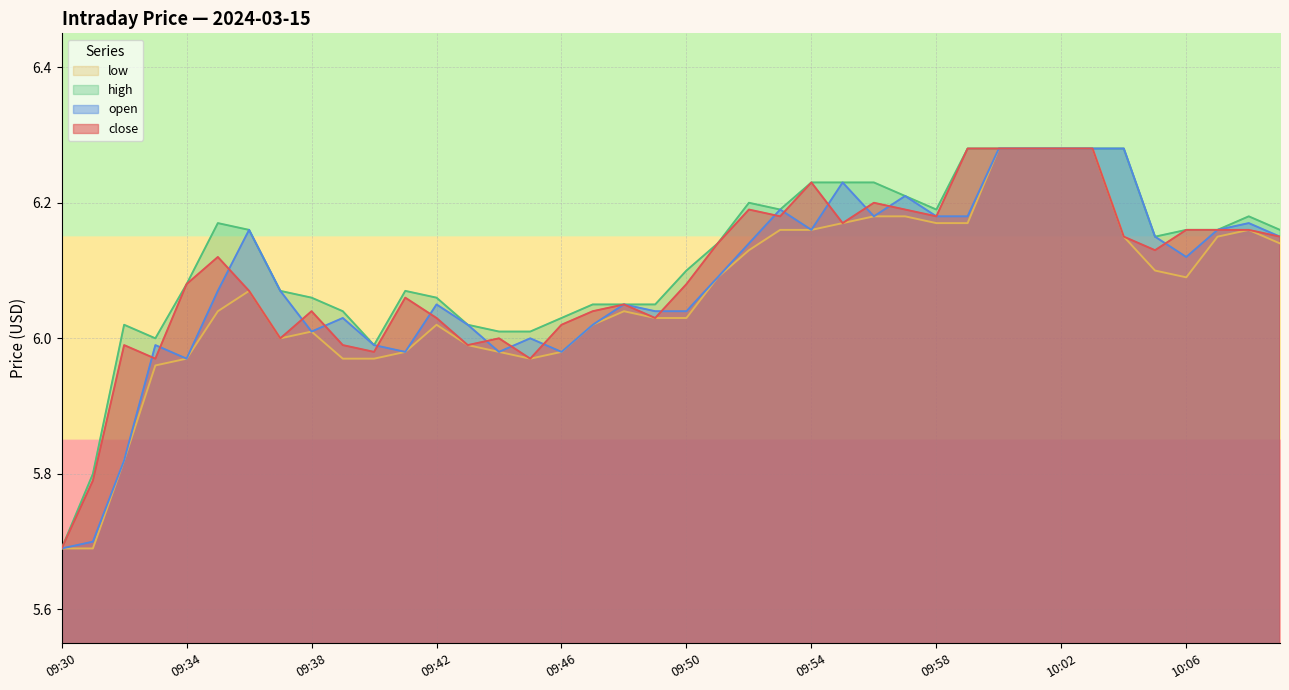

How many data points does each series have?

40